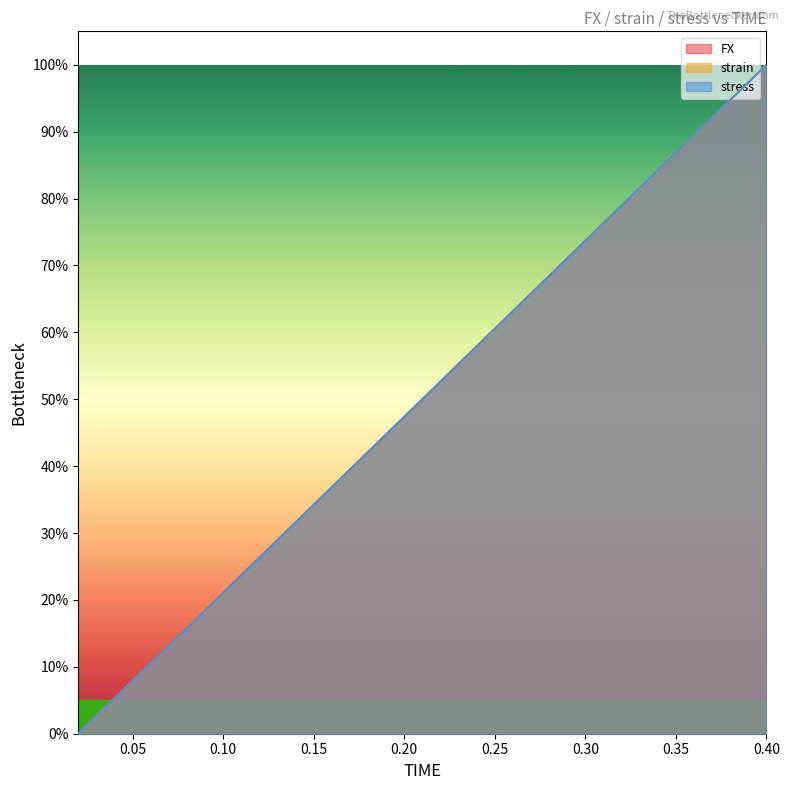

What is the sum of all stress values?

1000.1